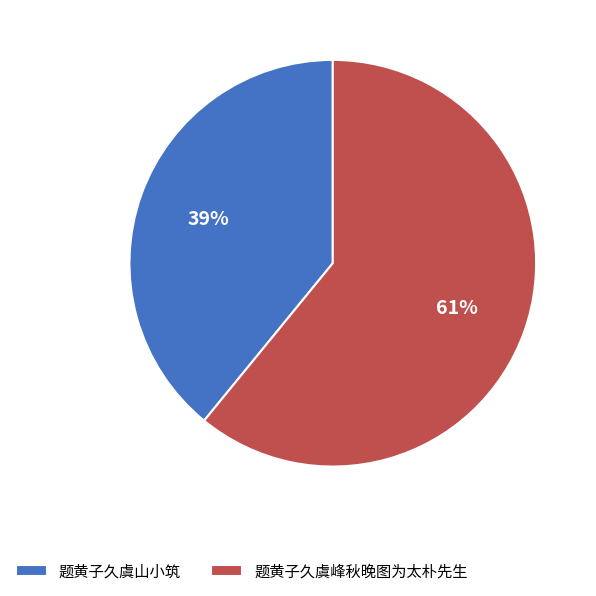

Does 题黄子久虞峰秋晚图为太朴先生 represent more than half of the total?

Yes